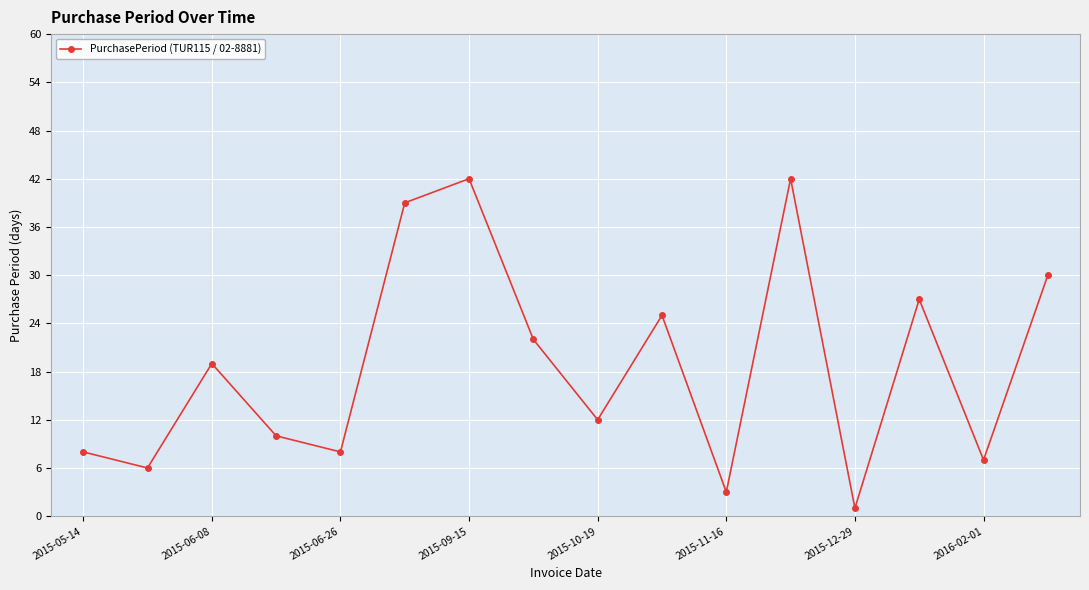

Is this an area chart (filled region under the line)?

No